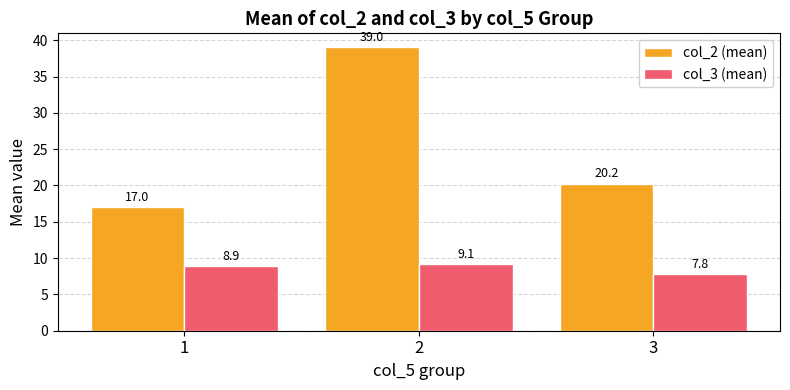

At which category is the sum across all series the highest?

2